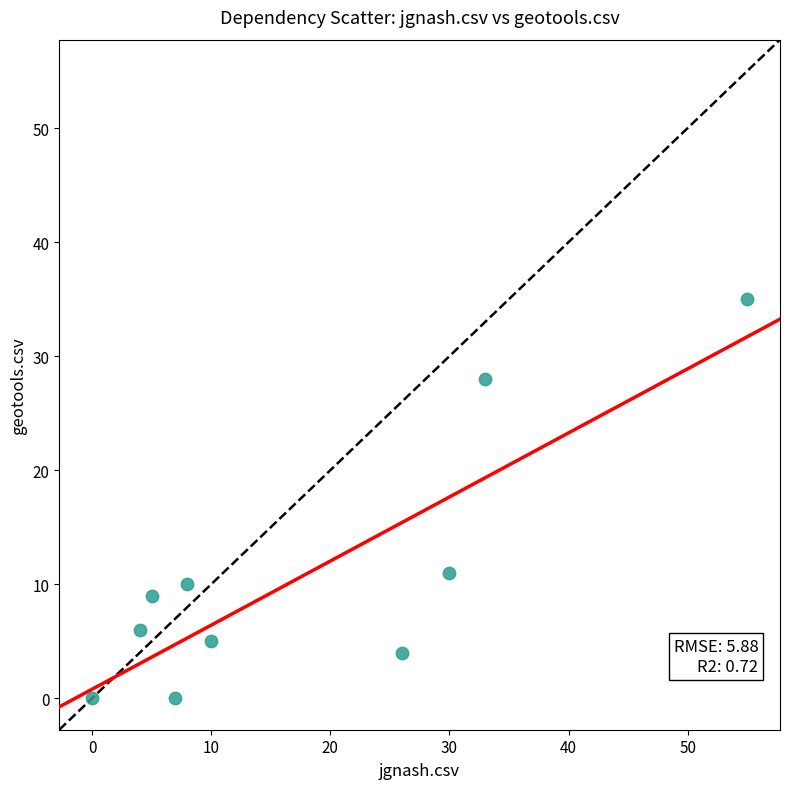

What is the range of Y values (max minus min)?

35